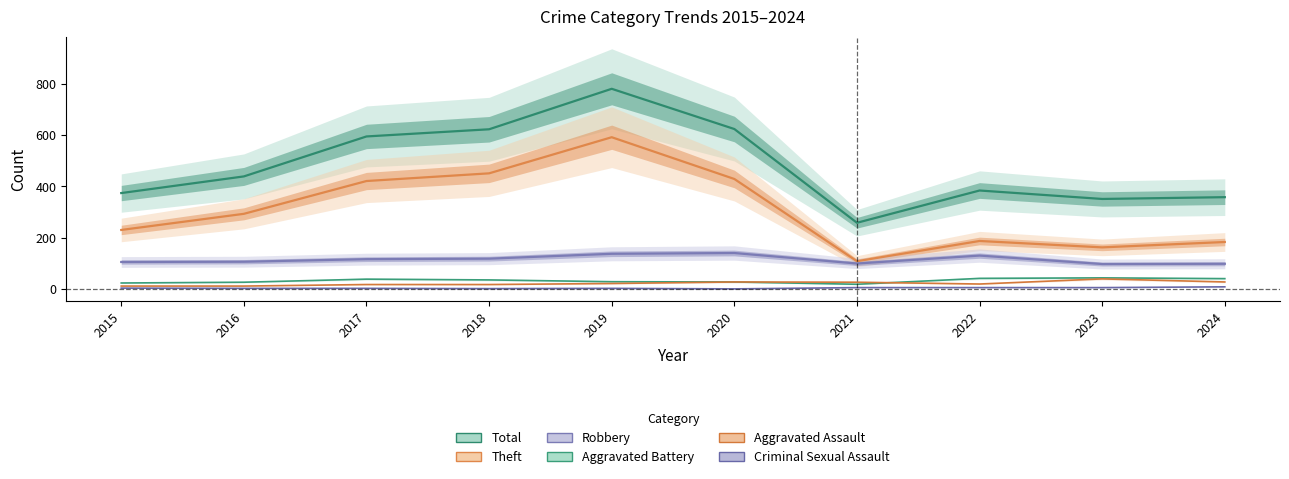

True or false: Robbery has more than 1 points higher than both neighbors.

True